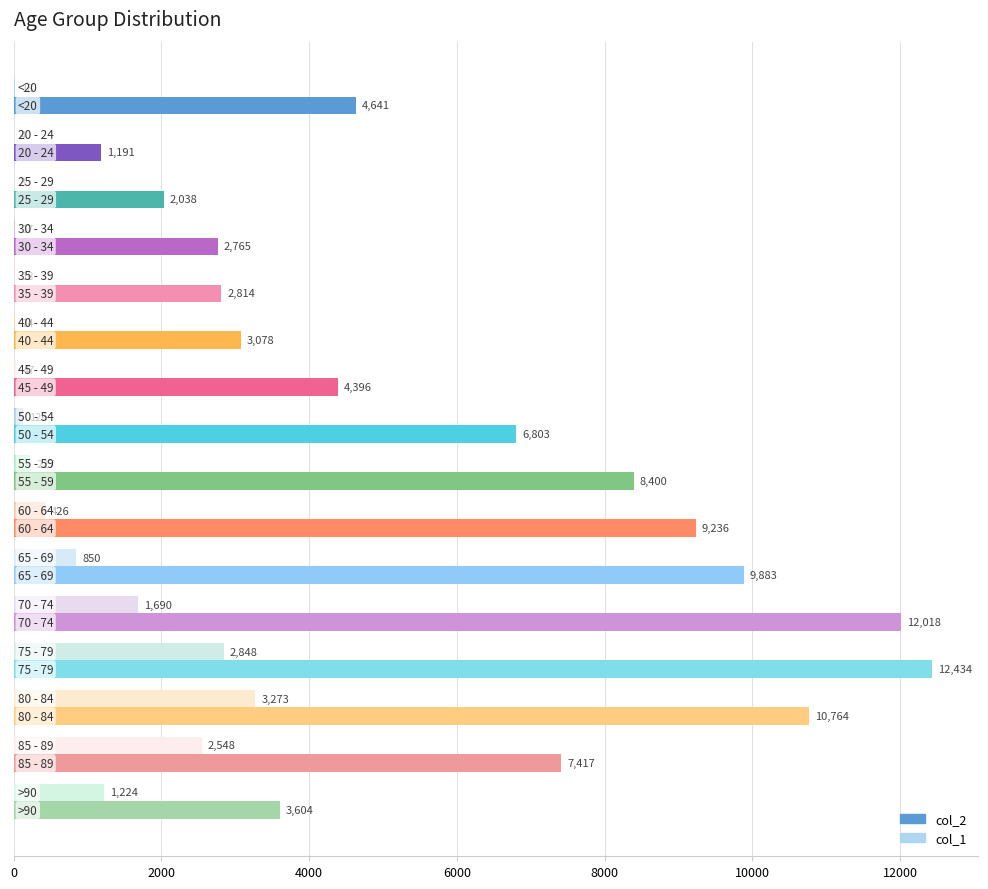

What is the sum of all col_1 values?

13343